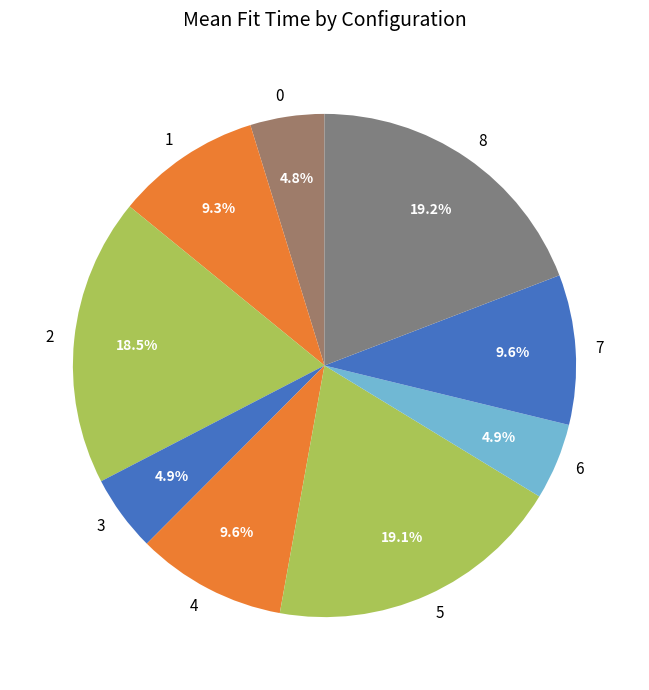

To the nearest percent, what is the average slice percentage?

11%